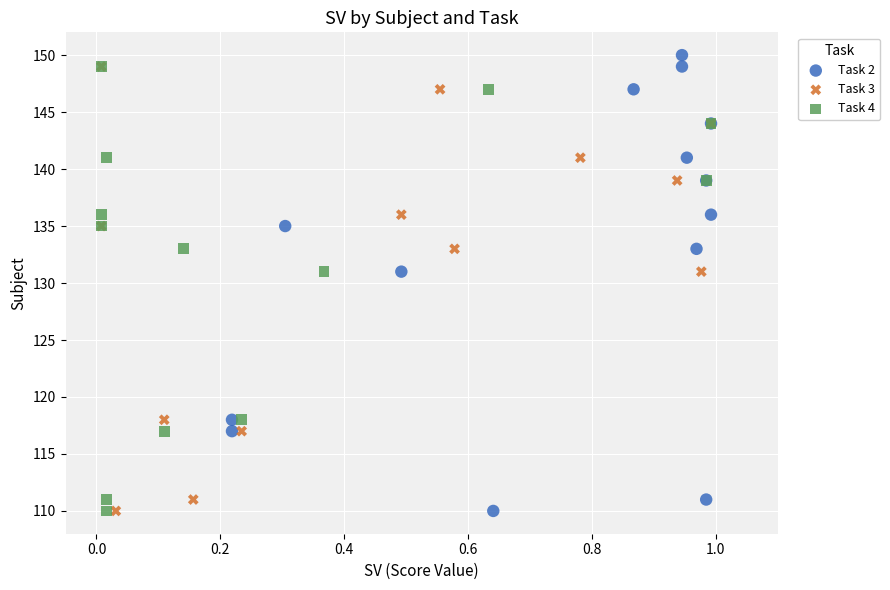

Which series has the widest spread of Y values?

Task 2